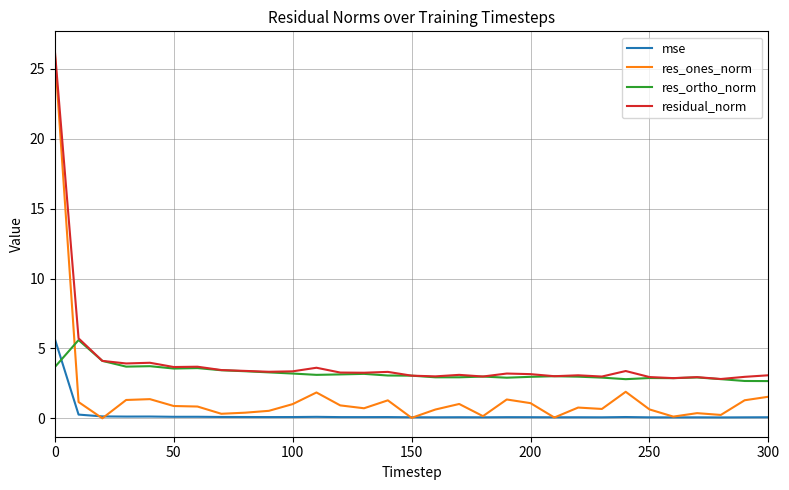

What is the difference between the maximum and minimum values in the res_ortho_norm series?

2.9